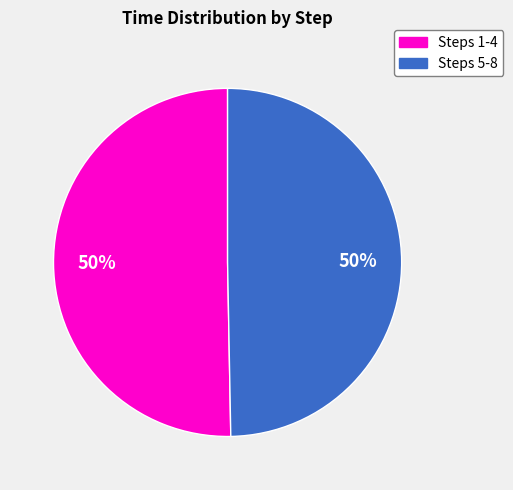

To the nearest percent, what is the average slice percentage?

50%